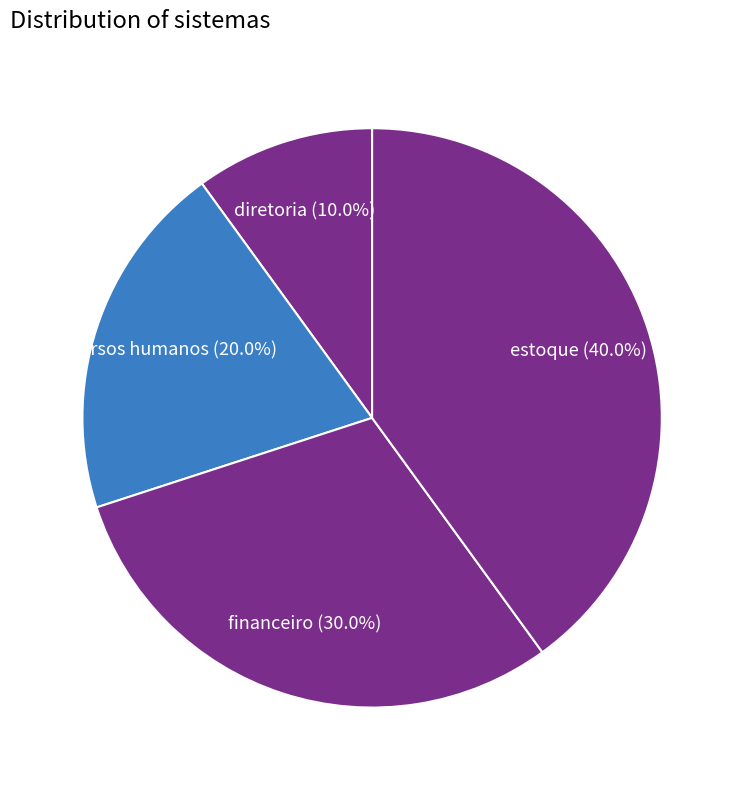

How many segments does this pie chart have?

4